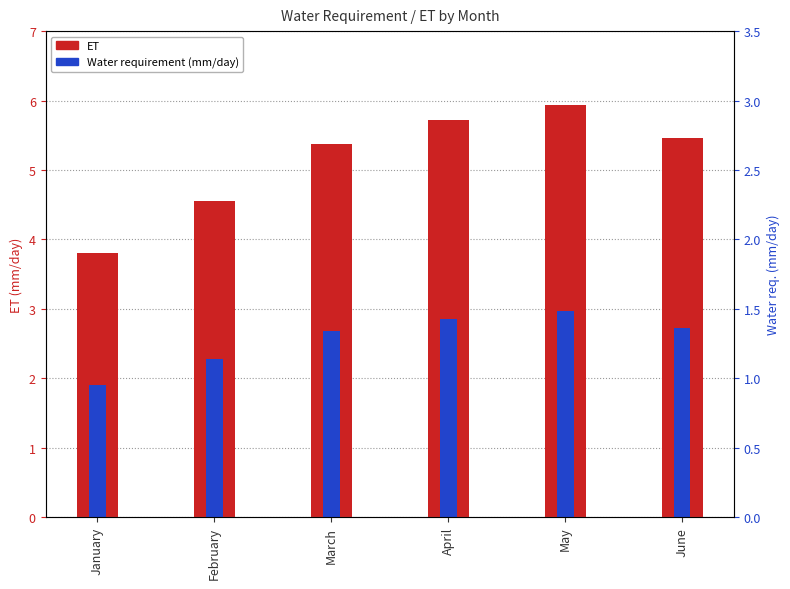

How many values in the ET series exceed 5?

4